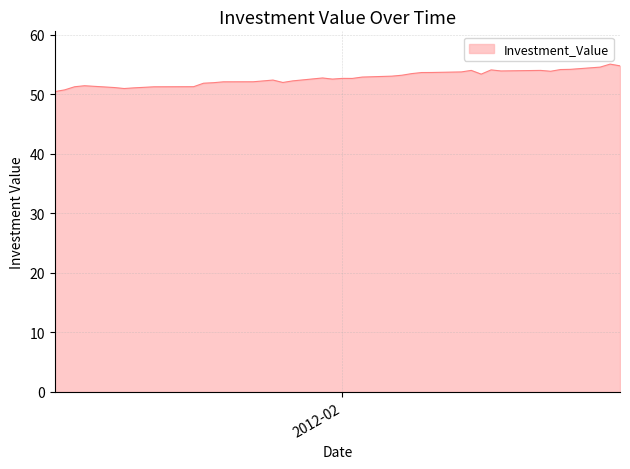

What is the smallest value displayed?

50.5